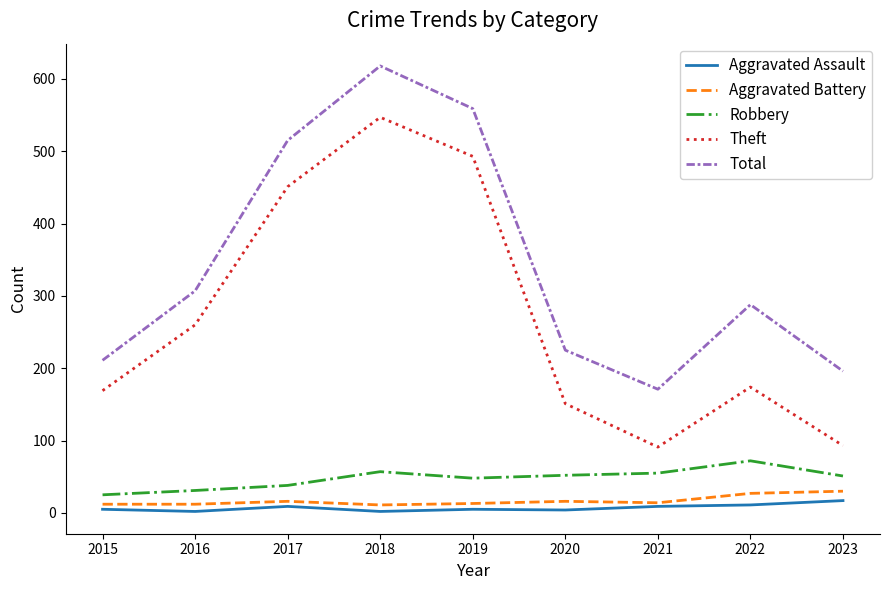

Is this an area chart (filled region under the line)?

No